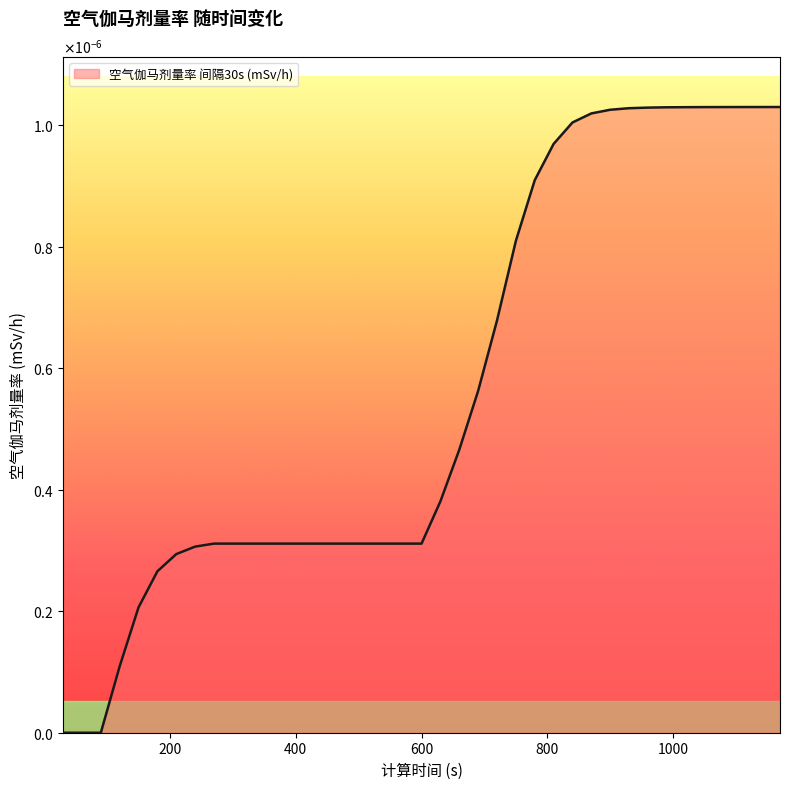

List the labels in order of value, largest first.

1170, 1140, 1110, 1080, 1050, 1020, 990, 960, 930, 900, 870, 840, 810, 780, 750, 720, 690, 660, 630, 270, 300, 330, 360, 390, 420, 450, 480, 510, 540, 570, 600, 240, 210, 180, 150, 120, 30, 60, 90